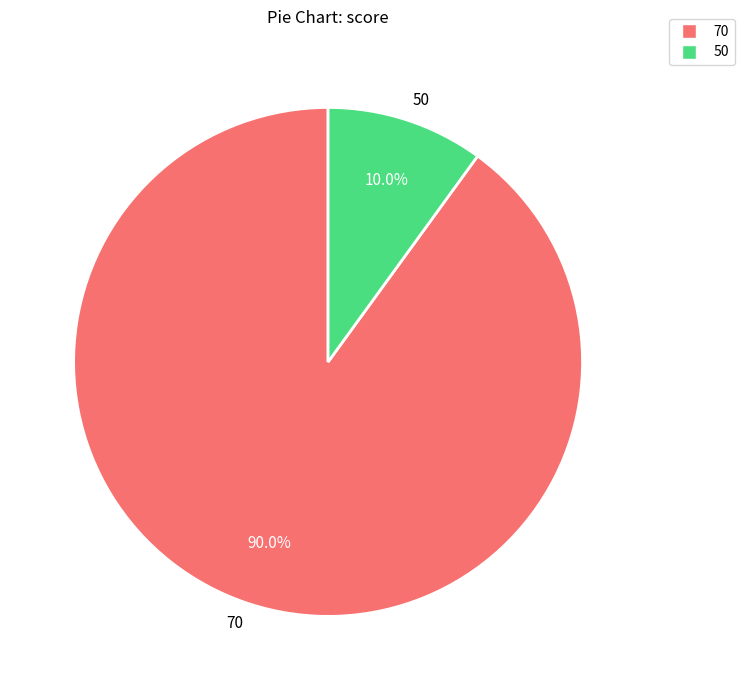

How much of the chart is everything except 50?

90.0%